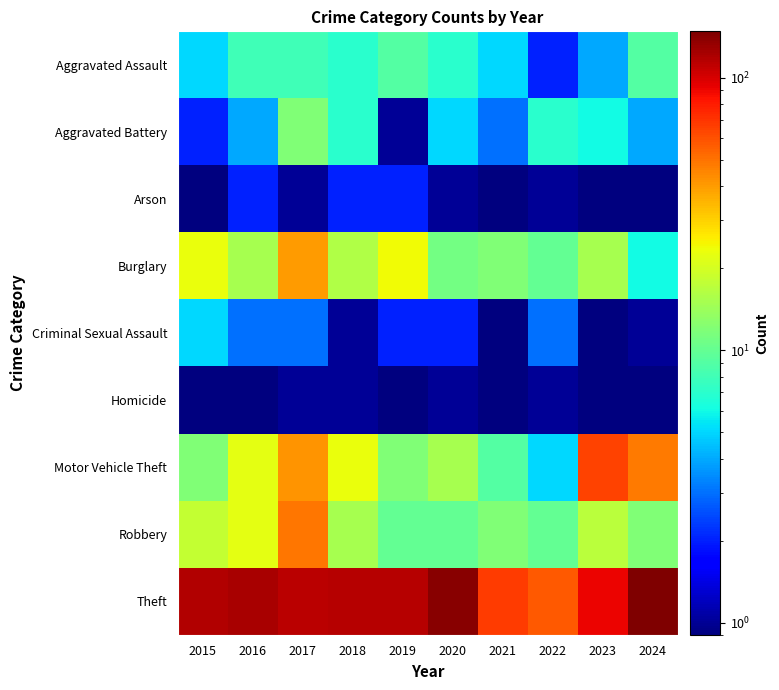

What is the total value across all series at 2016?

199.5